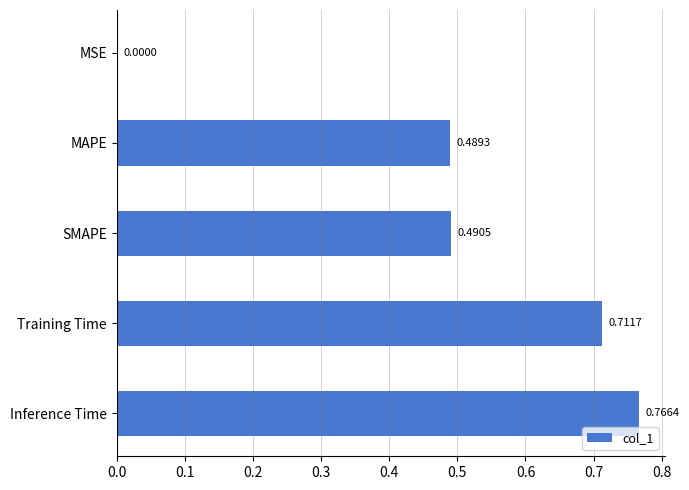

What is the change in value from MSE to SMAPE?

+0.5